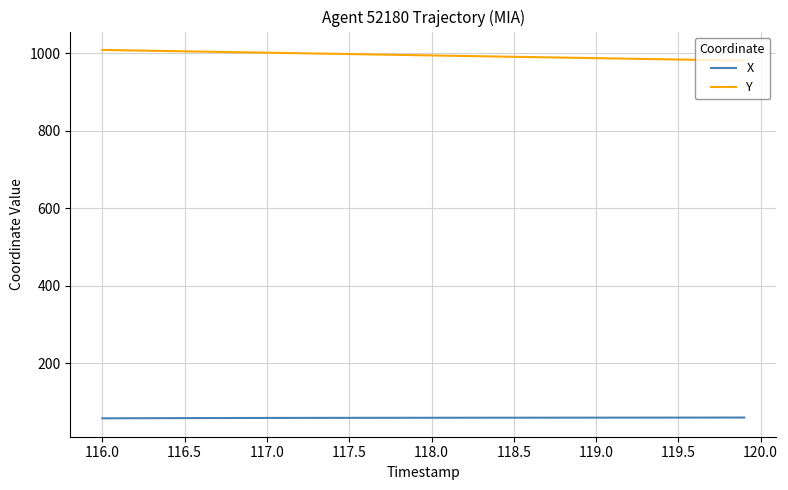

Count the number of data series in this chart.

2